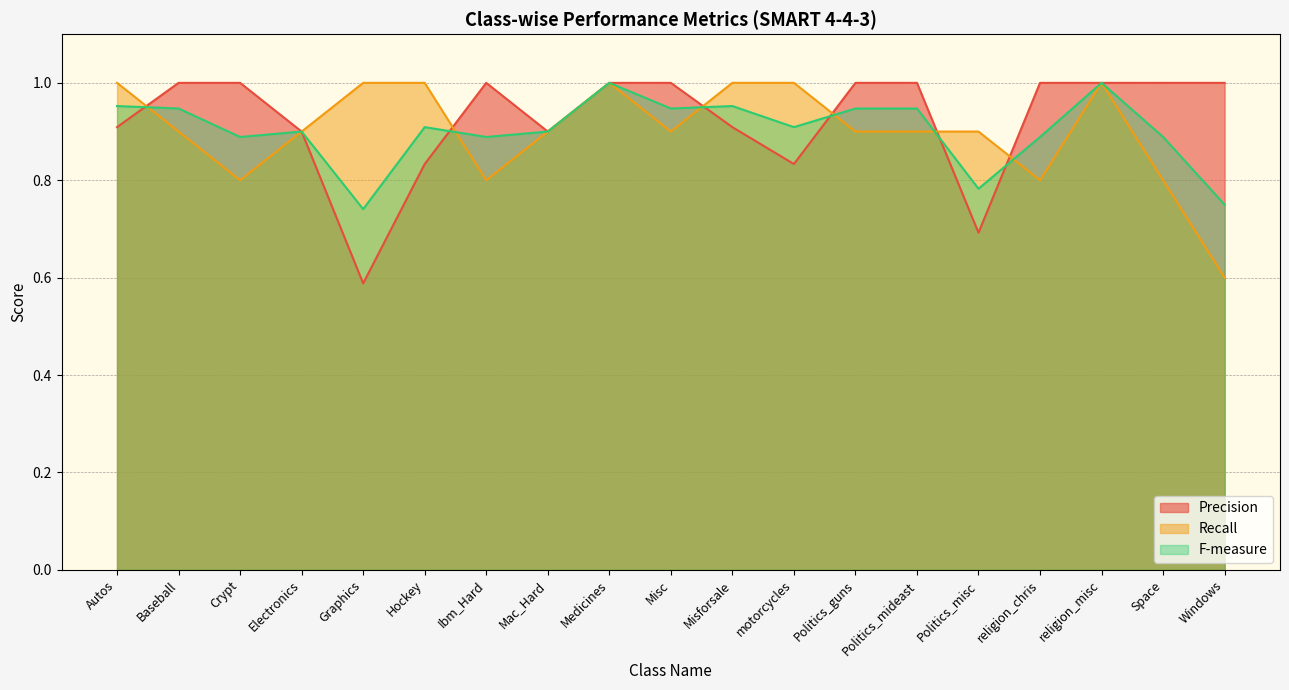

What is the minimum value for Precision?

0.6